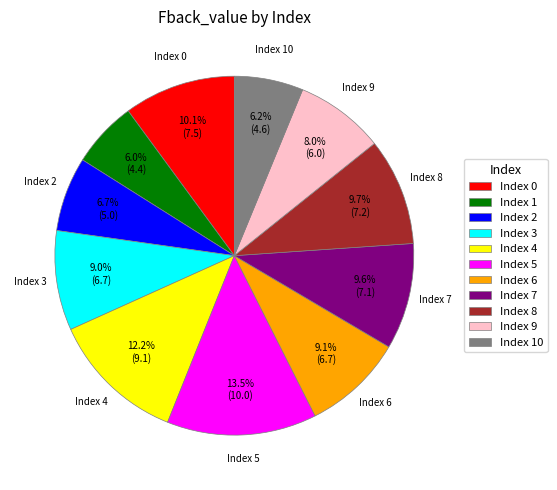

Is there any slice that represents more than half of the pie?

No